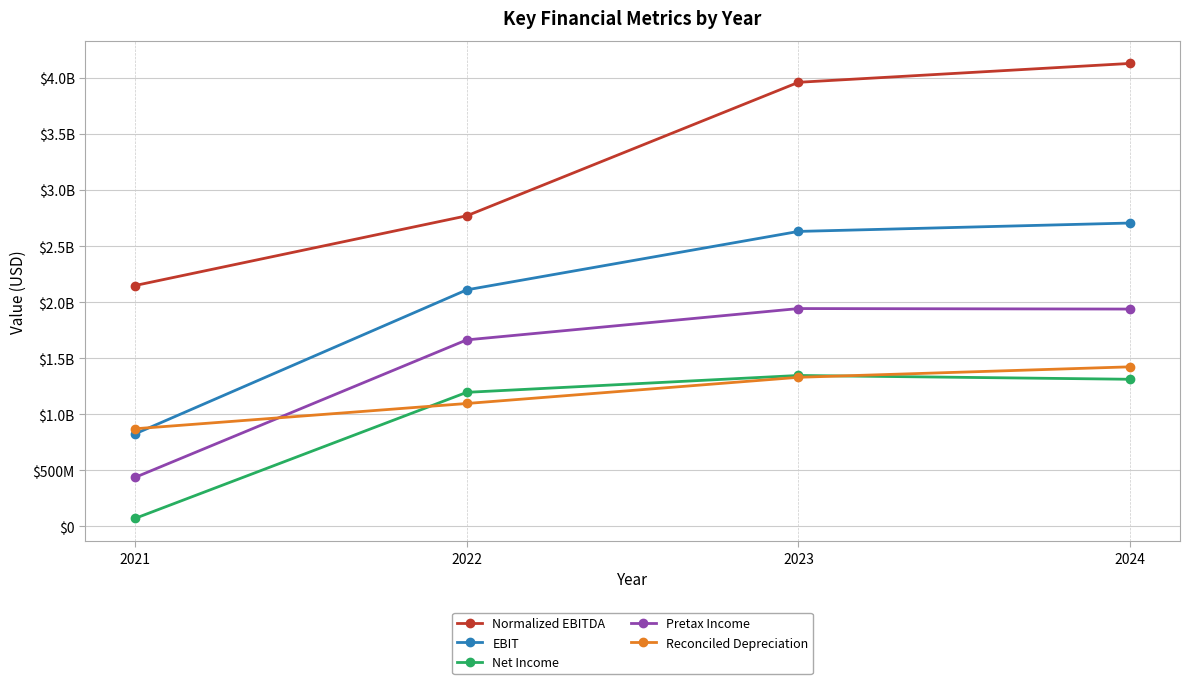

What is the approximate value of Pretax Income at 2023?

1942500000